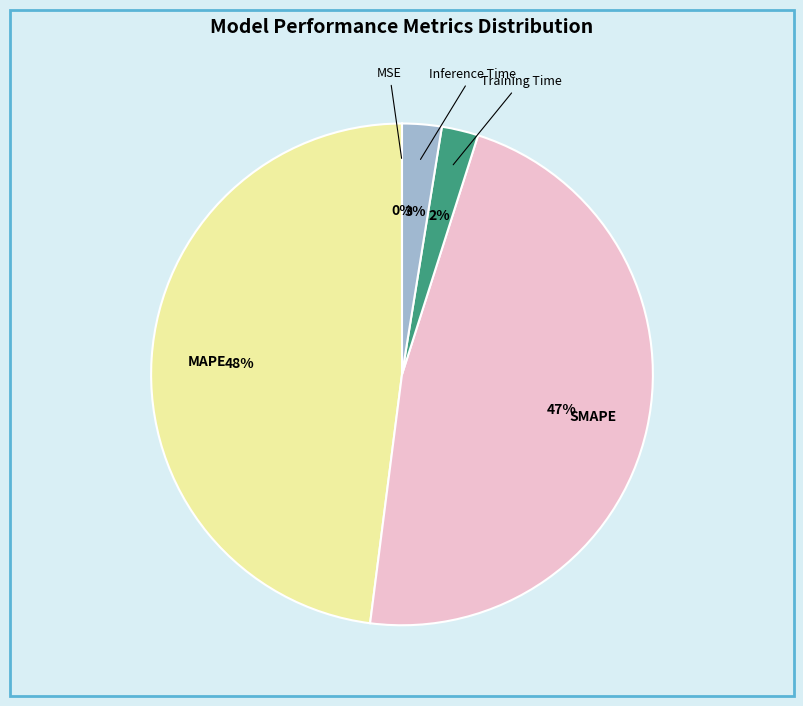

Is there any slice that represents more than half of the pie?

No